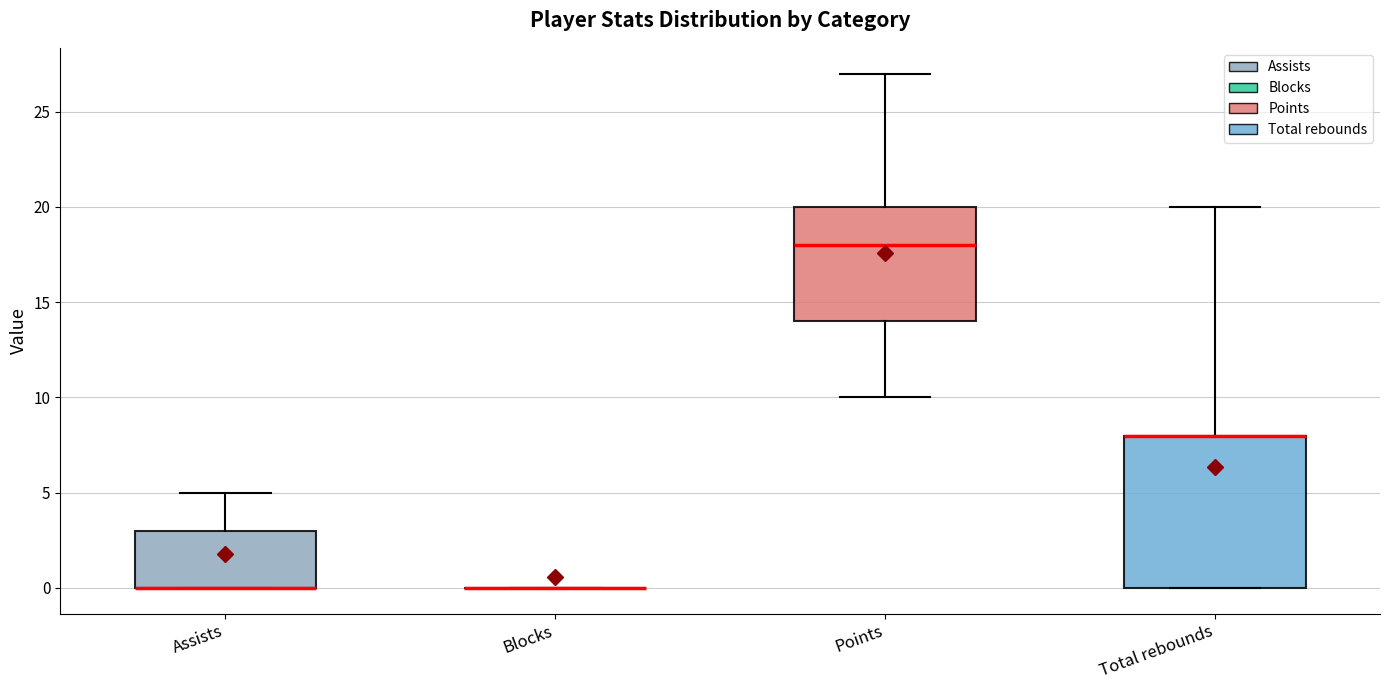

Reading left to right, transcribe this box plot: for each box, give where its median line is, the range the box spans, and where its two whiskers end, as read against the y-axis. The values are not printed on the chart, so give them approximately, as read against the axis.

Assists: median 0 (drawn on the box's lower edge), box 0 to 3, whiskers 0 to 5
Blocks: box collapsed to a line at 0, whiskers 0 to 0
Points: median 18, box 14 to 20, whiskers 10 to 27
Total rebounds: median 8 (drawn on the box's upper edge), box 0 to 8, whiskers 0 to 20